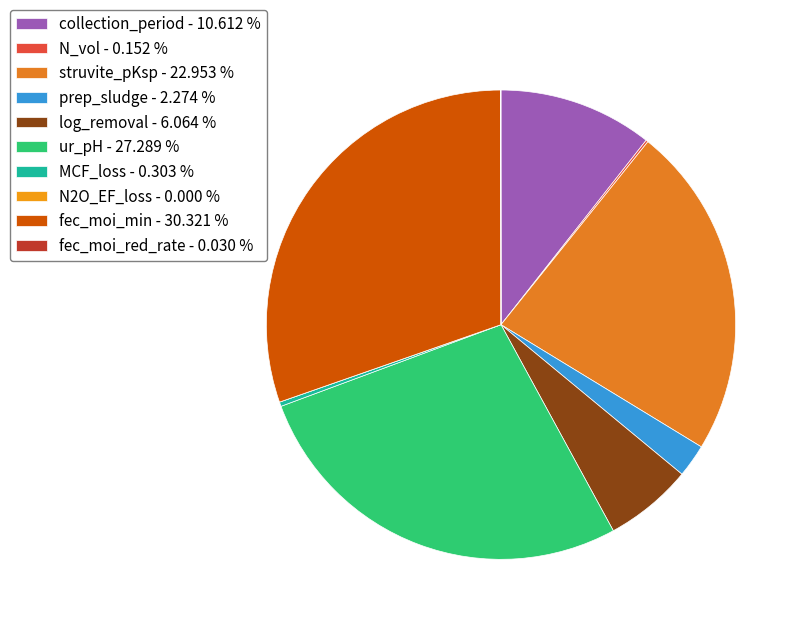

To the nearest percent, what is the difference between the largest and smallest slice percentages?

30%